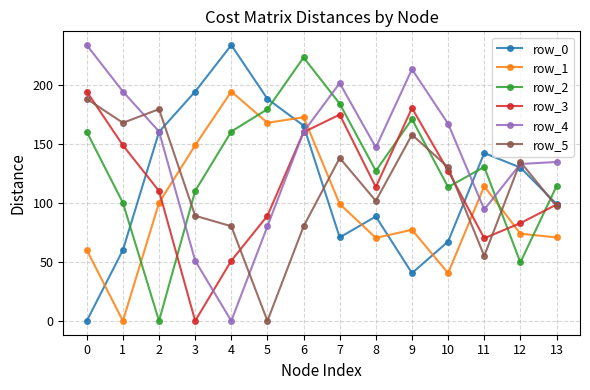

The row_0 series shows 27.1 at 9. True or false?

False